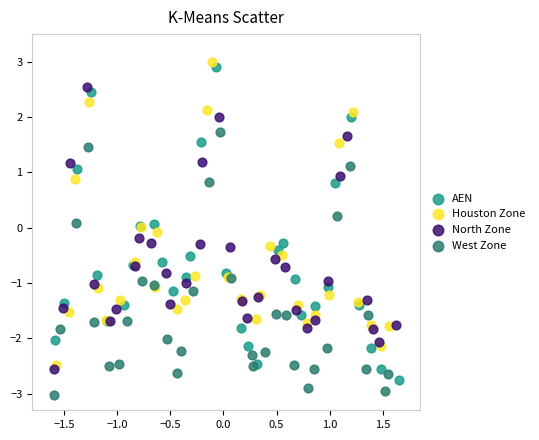

Which series contains the lowest Y value?

West Zone